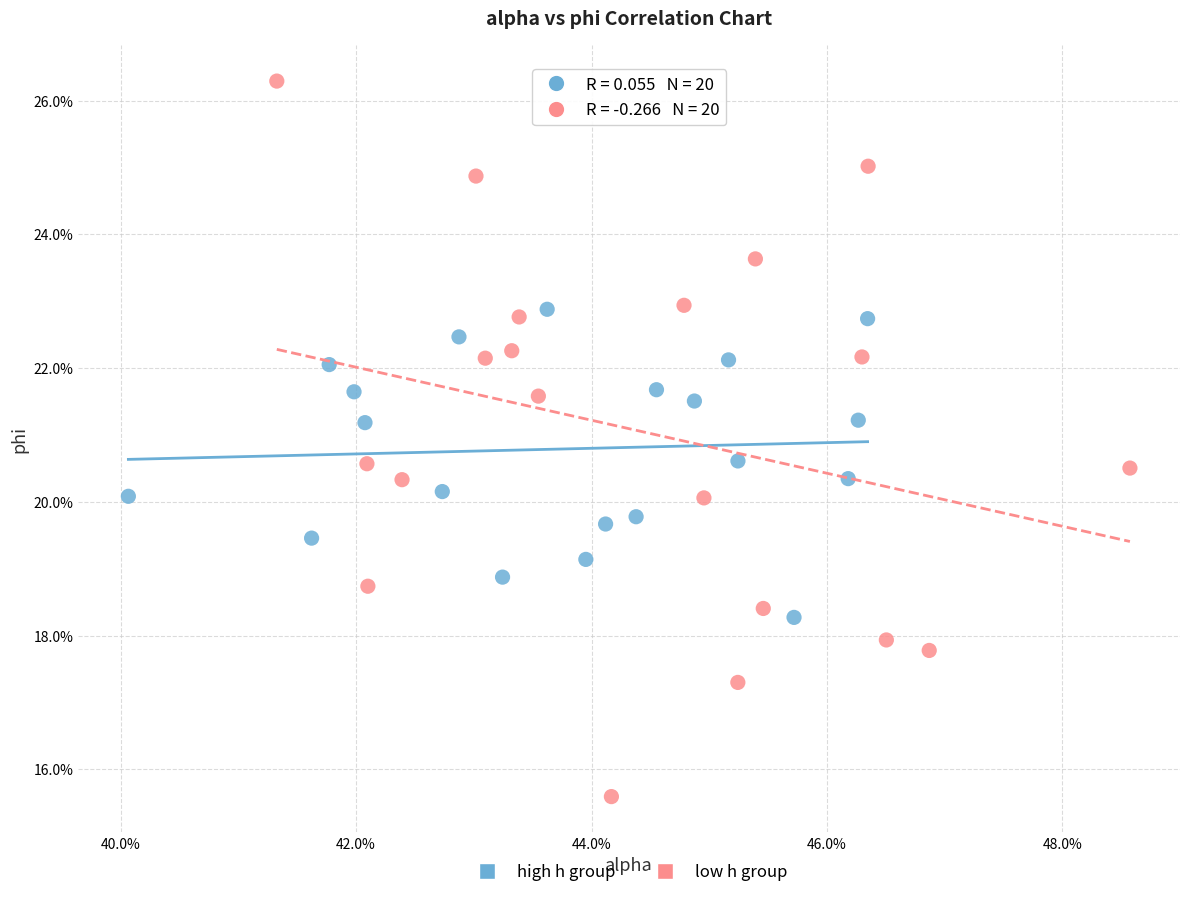

What are all the series names shown in the legend?

high h group, low h group